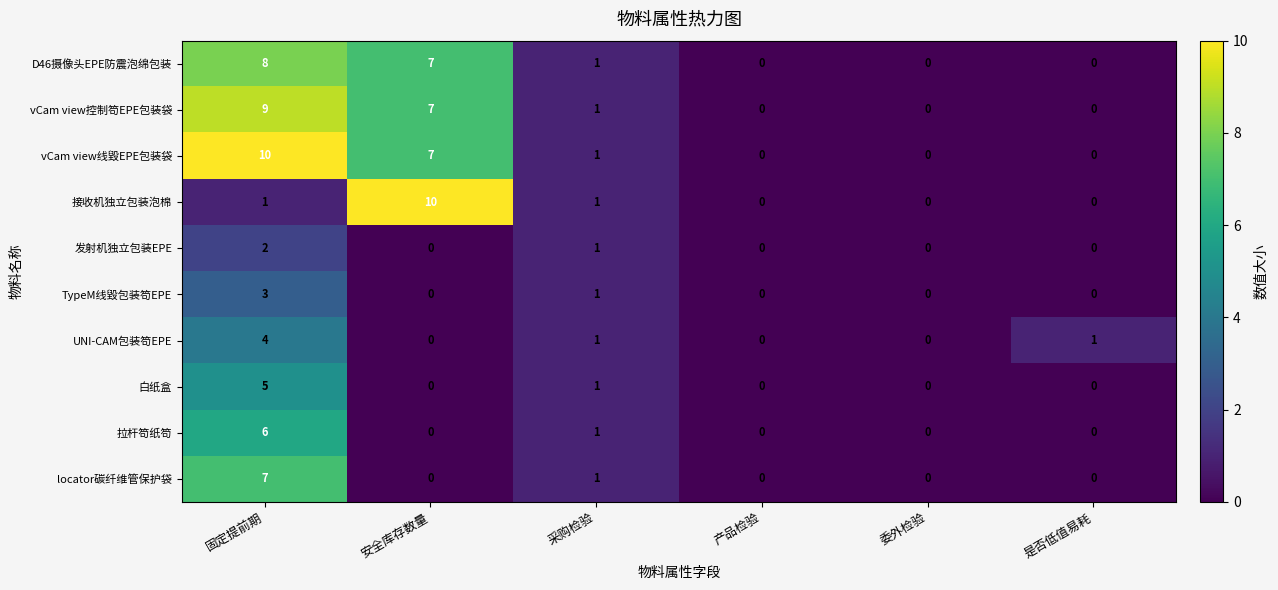

Which series changed the most between 固定提前期 and 产品检验?

vCam view线毀EPE包装袋